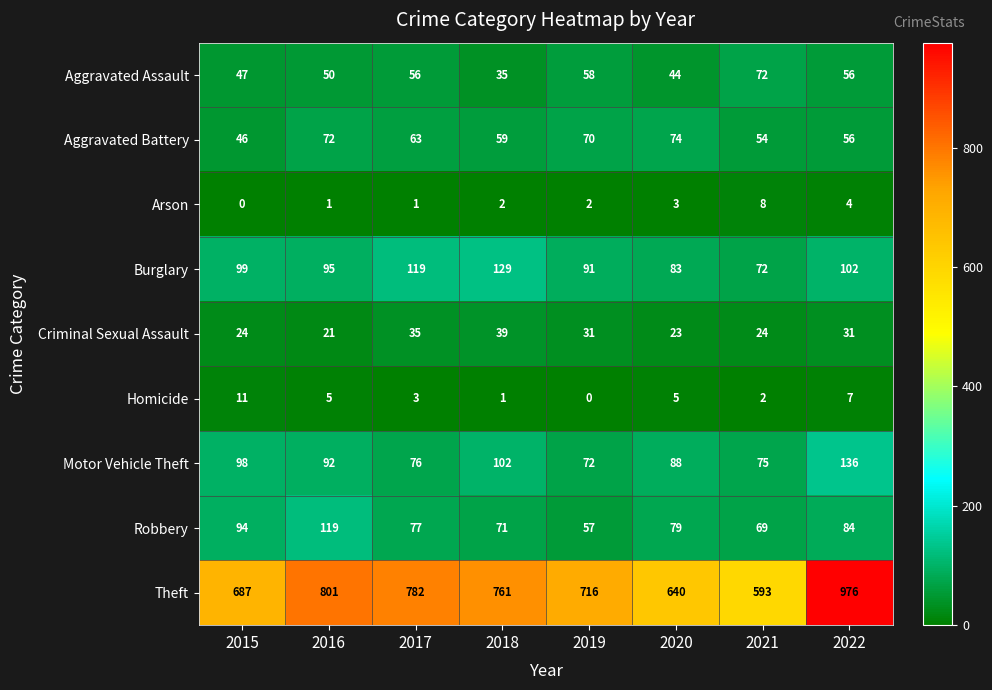

What is the difference between the second highest and minimum values in the Motor Vehicle Theft series?

30